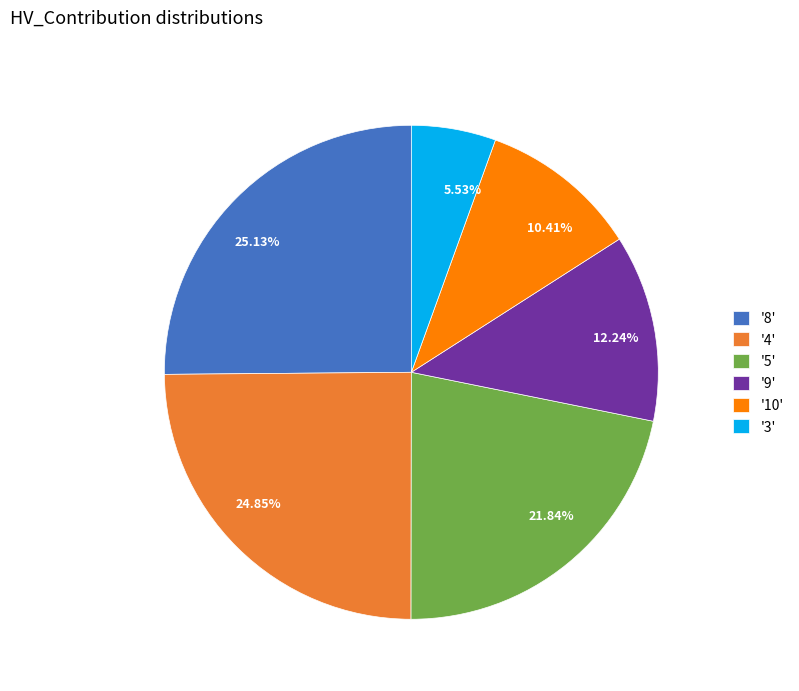

Is there any slice that represents more than half of the pie?

No